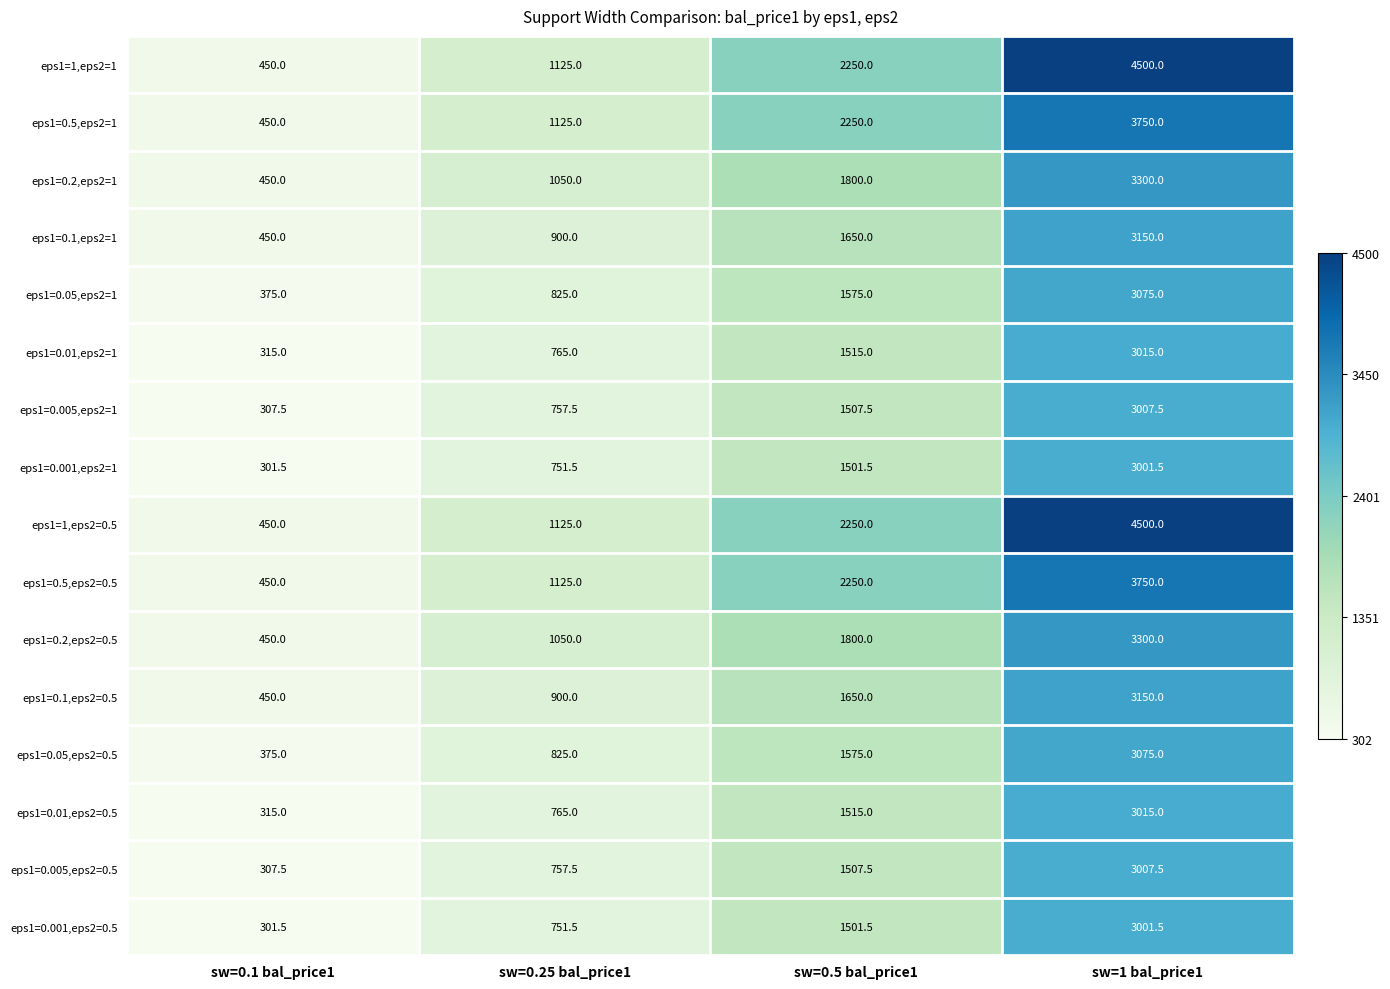

What is the sum of all eps1=0.005,eps2=0.5 values?

5580.0